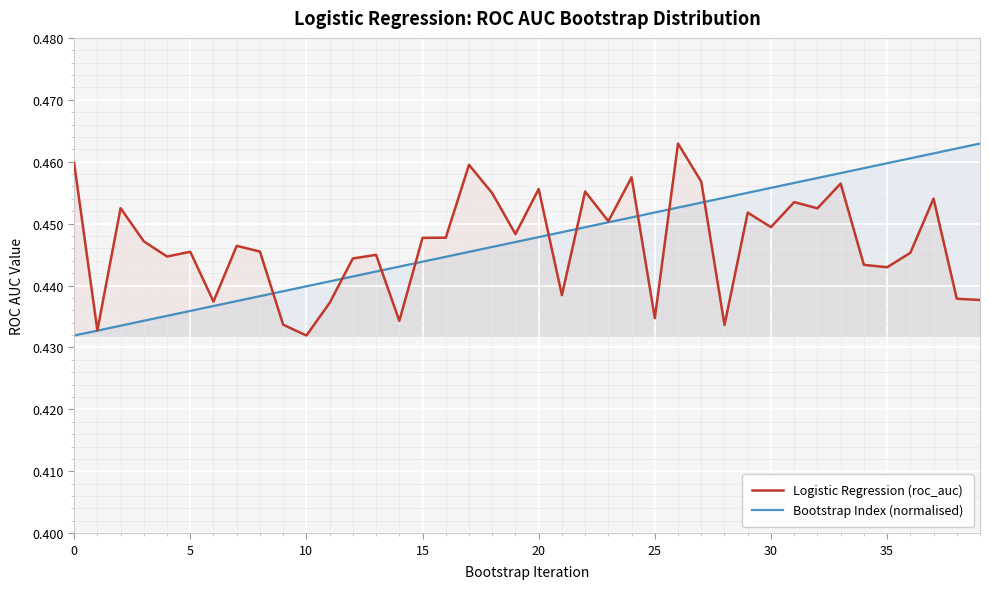

What is the total value across all series at 35?

0.9